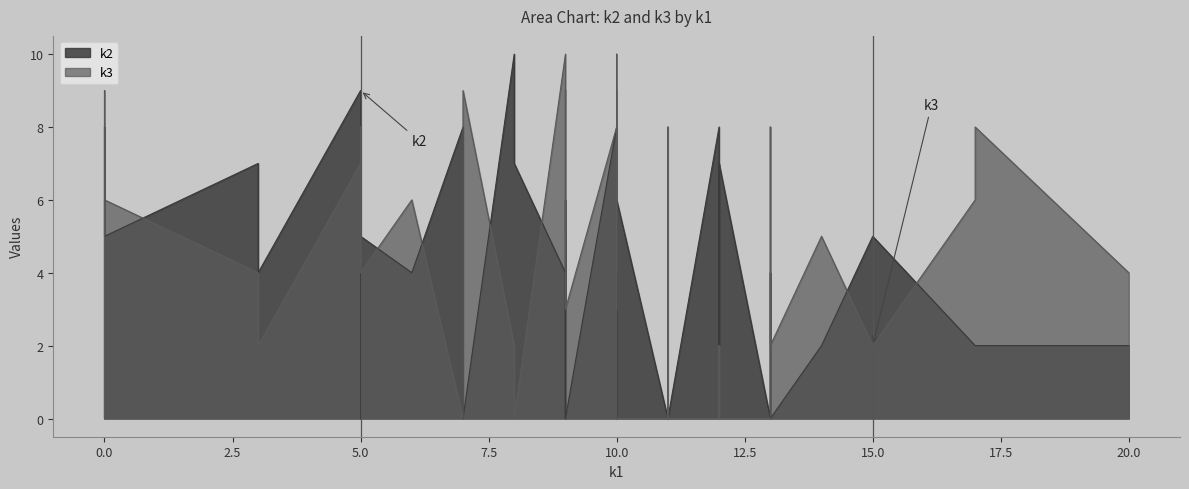

What is the maximum value shown in the chart?

10